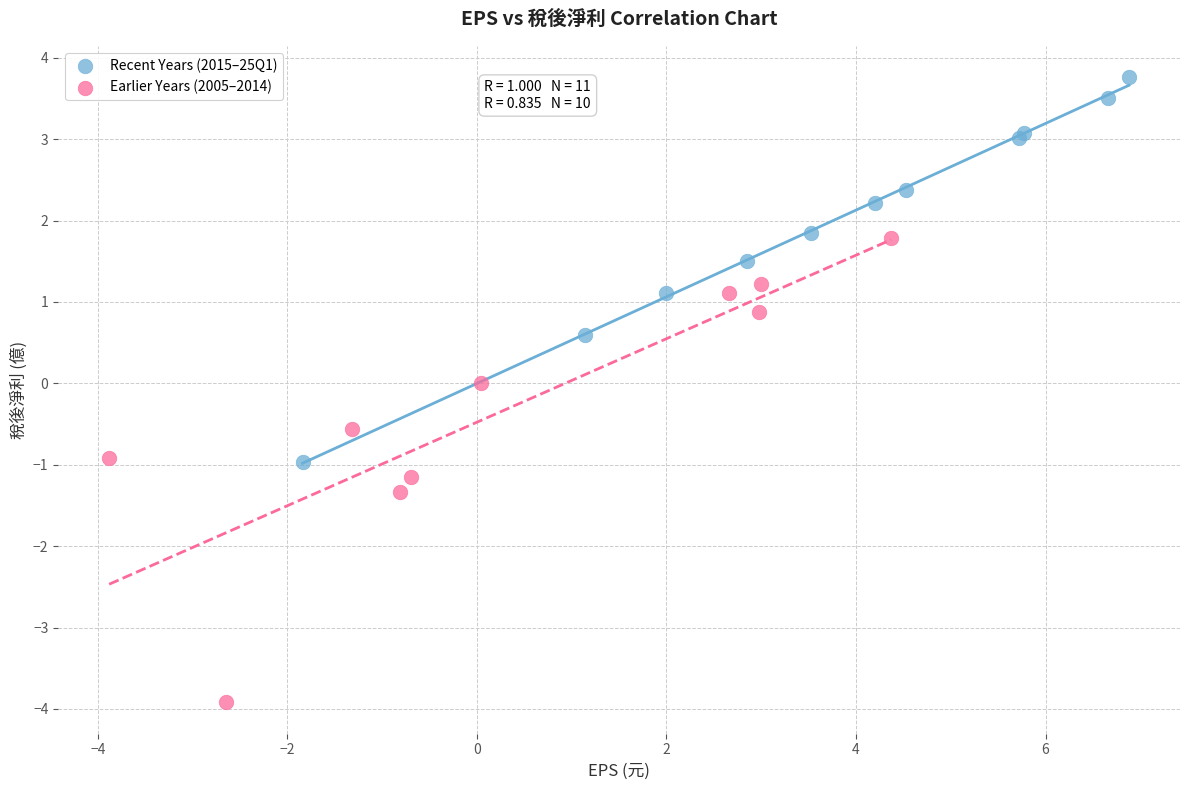

Which series reaches the maximum Y coordinate?

Recent Years (2015–25Q1)